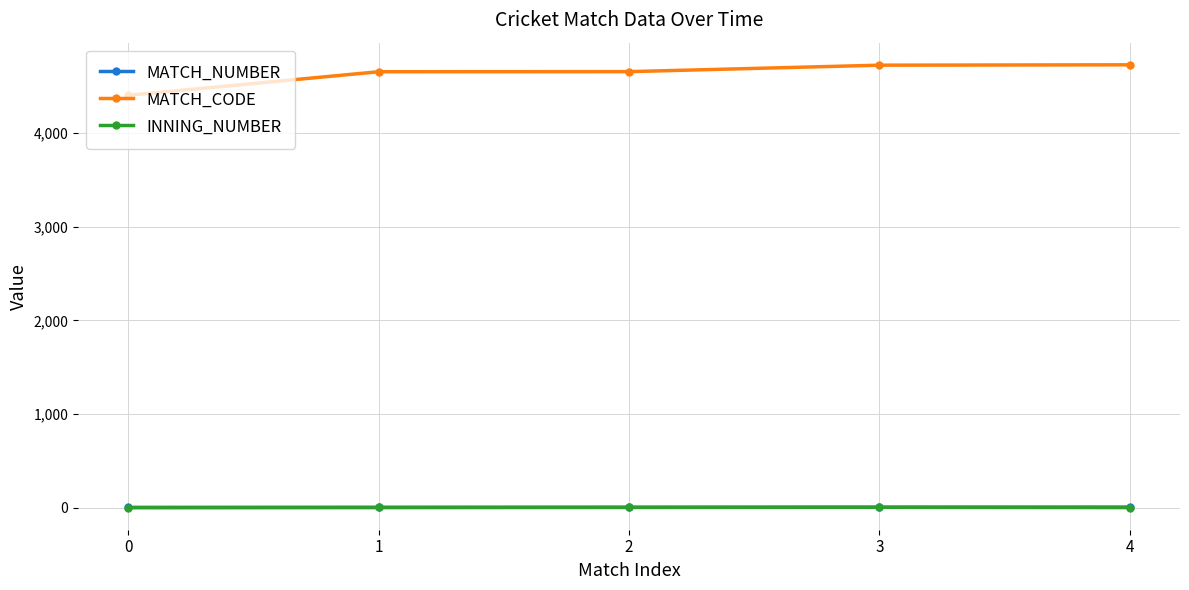

What is the spread (max minus min) of values at 4?

4731